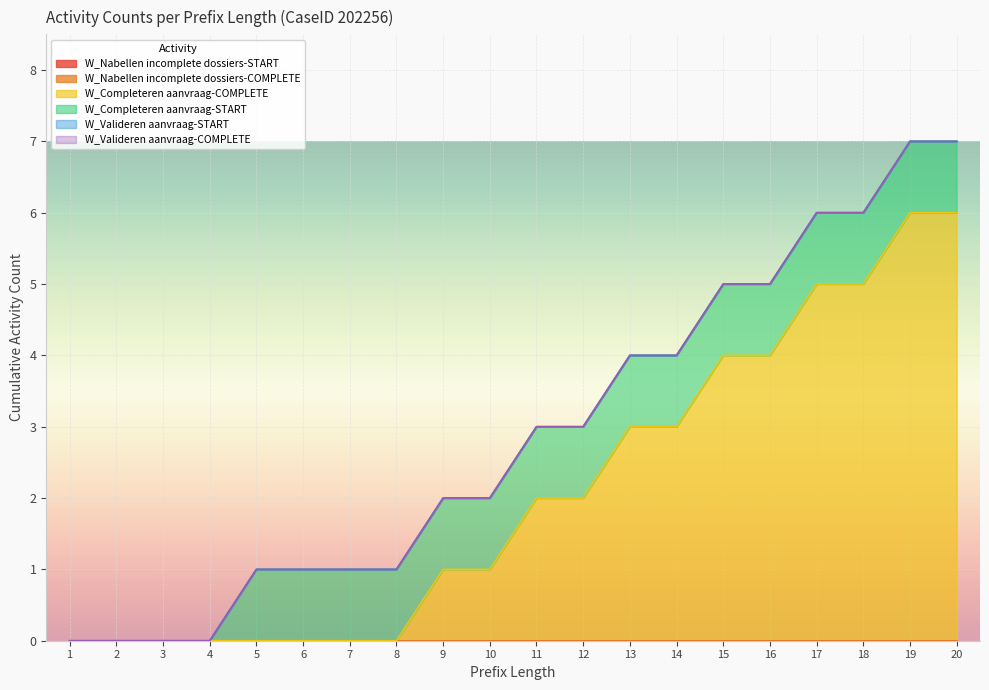

How many lines are shown in the chart?

6